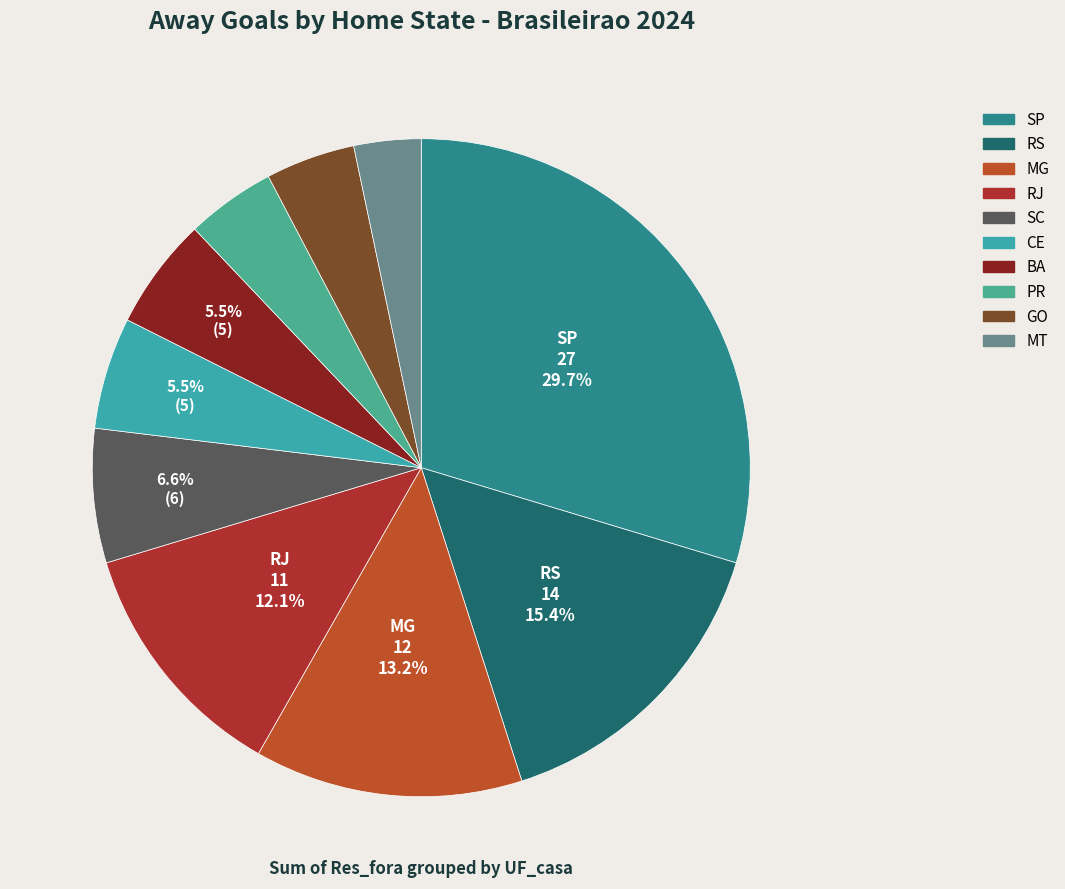

Combined, do BA and RS account for over 50%?

No